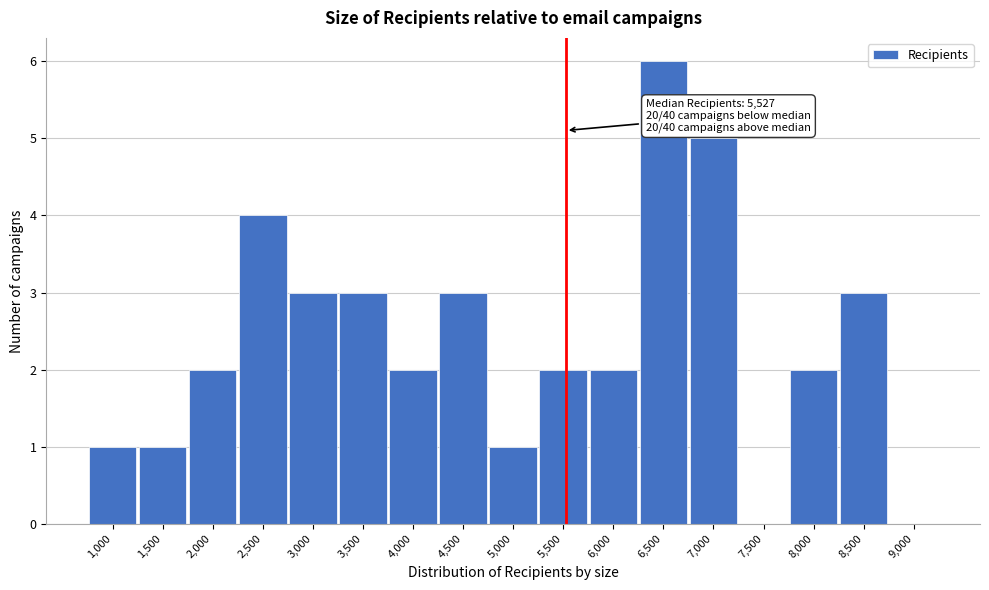

Reading right to left, what are all the values shown in this chart?

9,000=0	8,500=3	8,000=2	7,500=0	7,000=5	6,500=6	6,000=2	5,500=2	5,000=1	4,500=3	4,000=2	3,500=3	3,000=3	2,500=4	2,000=2	1,500=1	1,000=1